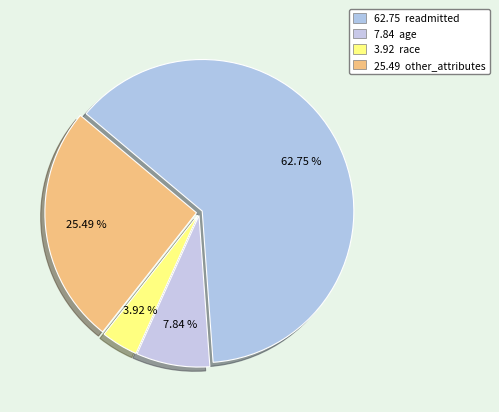

How many segments does this pie chart have?

4